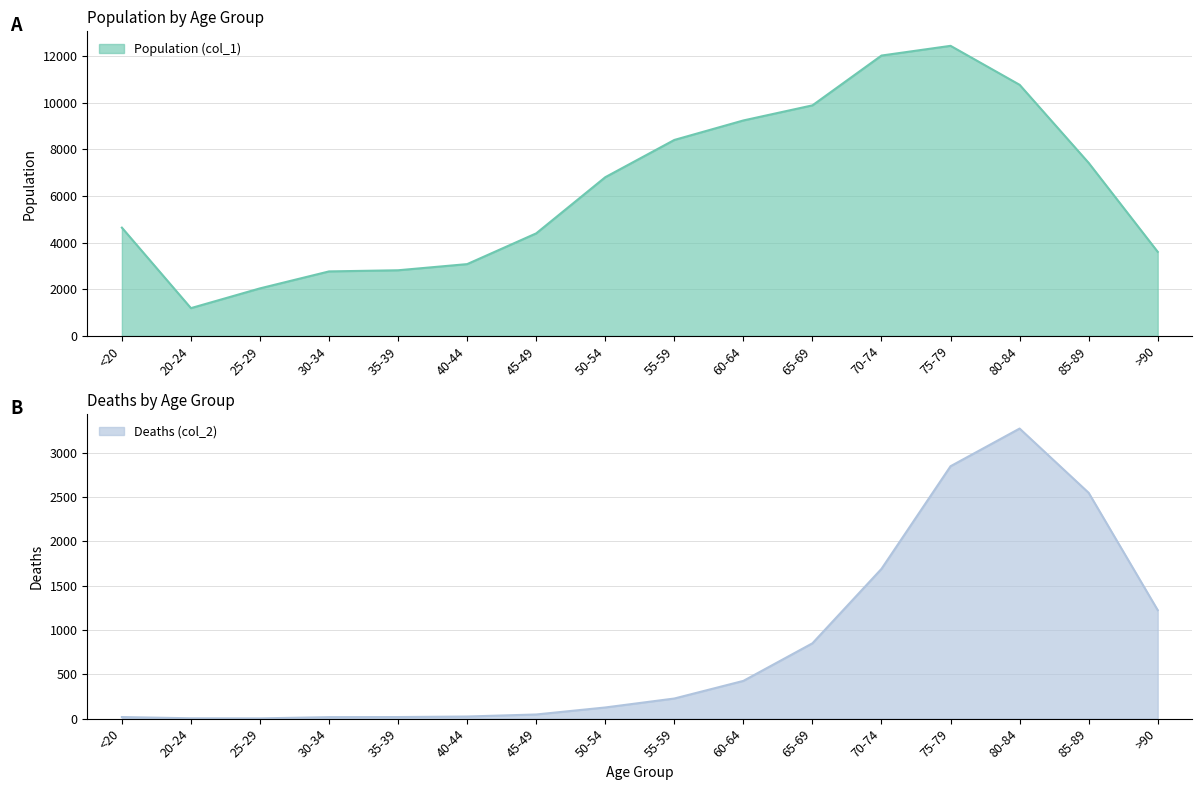

What is the value of the Deaths (col_2) point at the 12th from the left?

1690